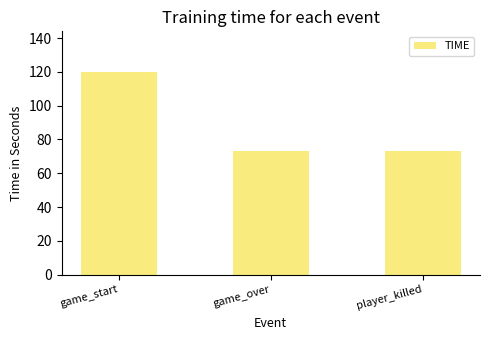

Read the value at game_start.

120.0